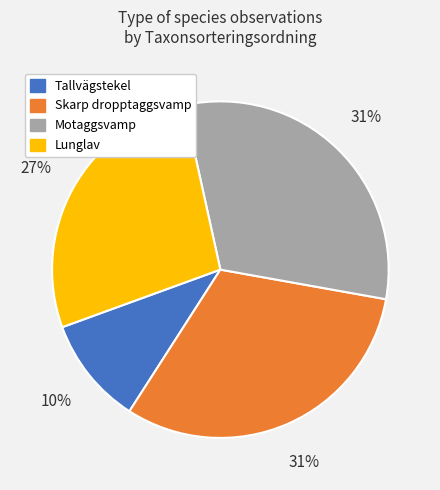

Is it true that Motaggsvamp is 31% of the pie?

True